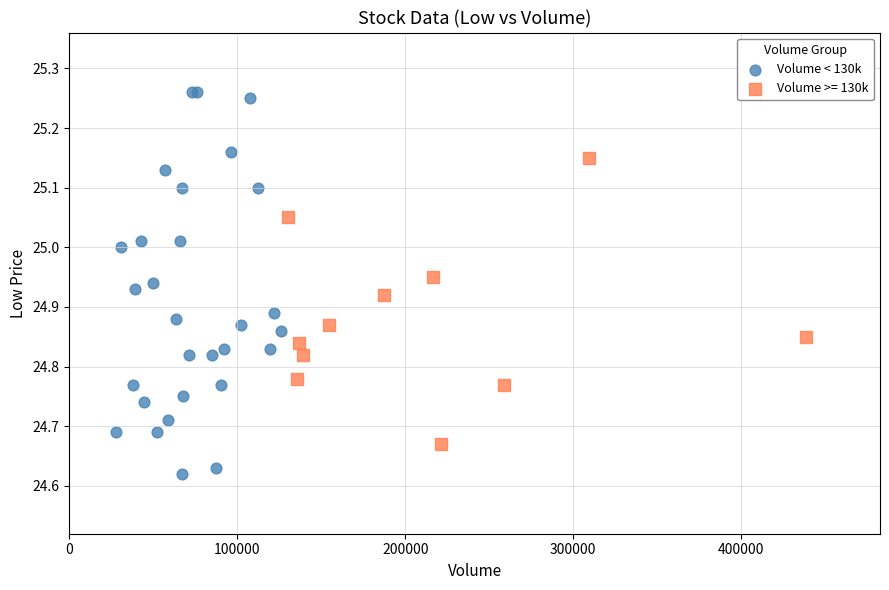

Which series reaches the minimum Y coordinate?

Volume < 130k